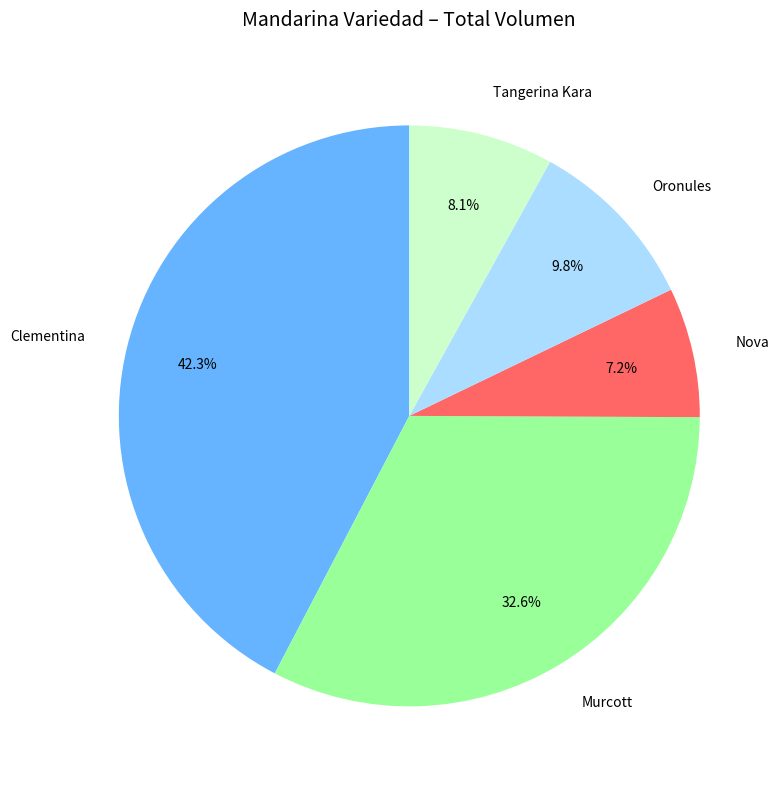

Does Oronules account for over 50% of the chart?

No